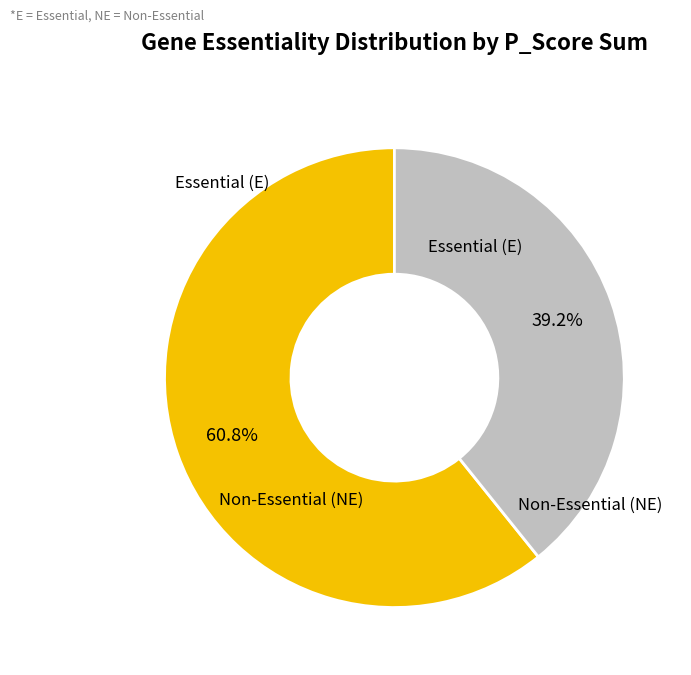

Rank the categories by value from lowest to highest.

Non-Essential (NE), Essential (E)